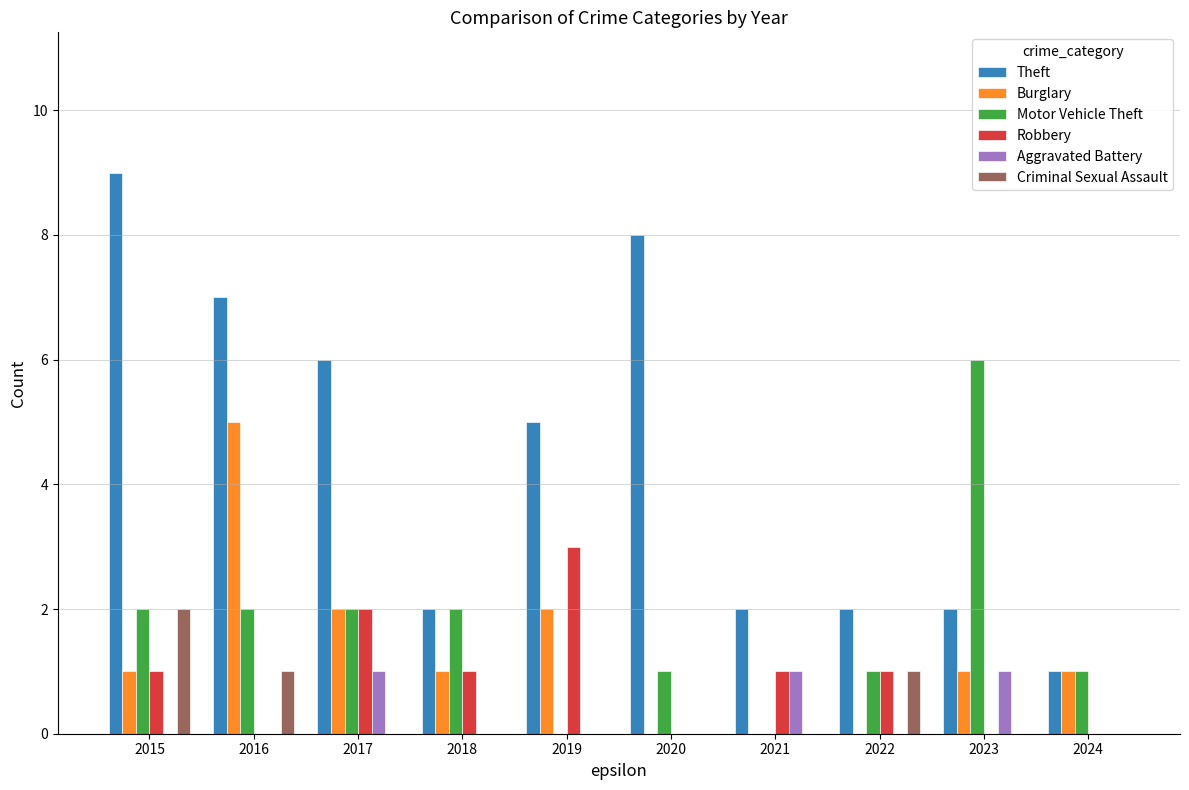

What is the greatest value displayed?

9